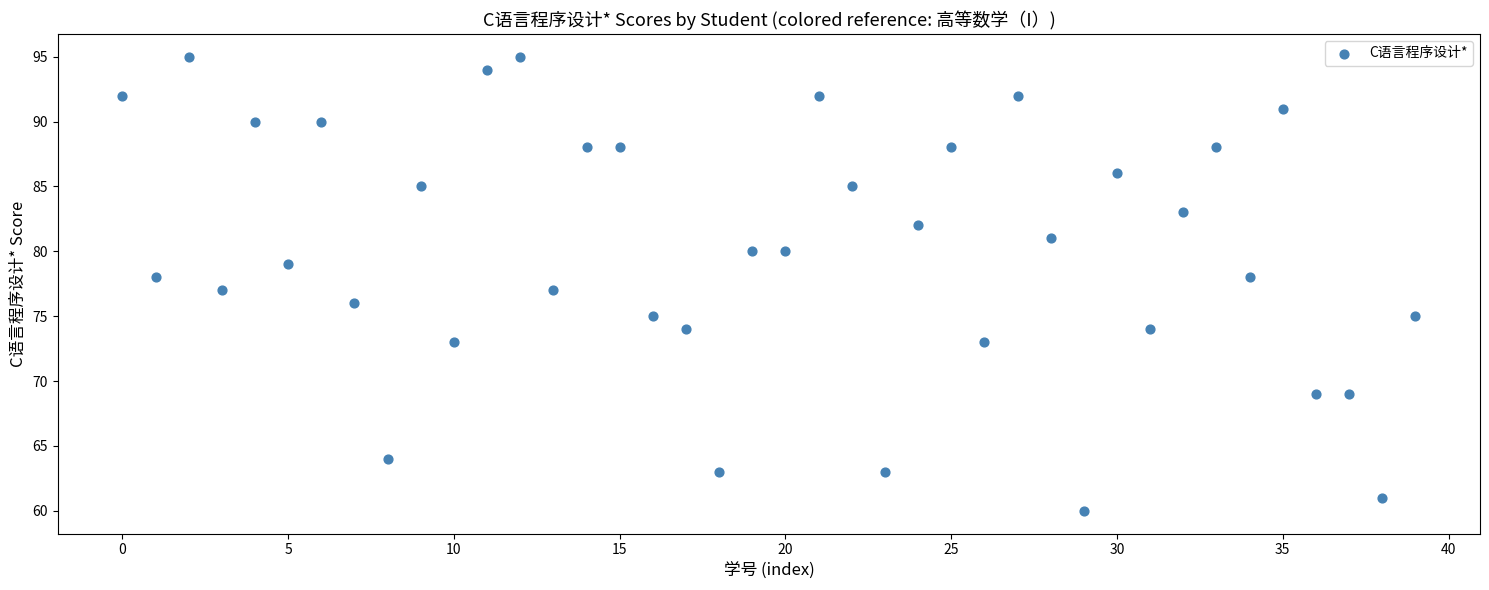

Count the number of points in this scatter plot.

40